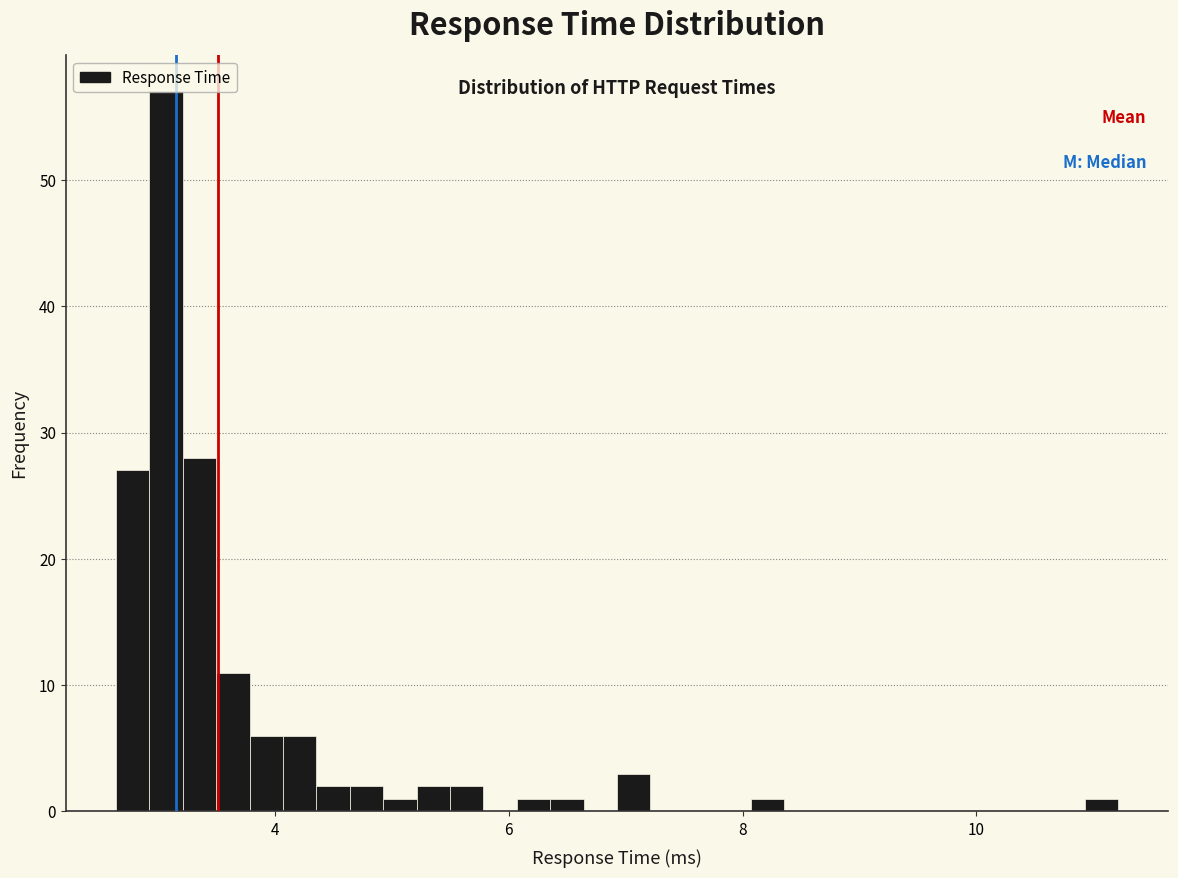

Read against the x-axis, roughly where is the centre of the tallest bar?

3.0